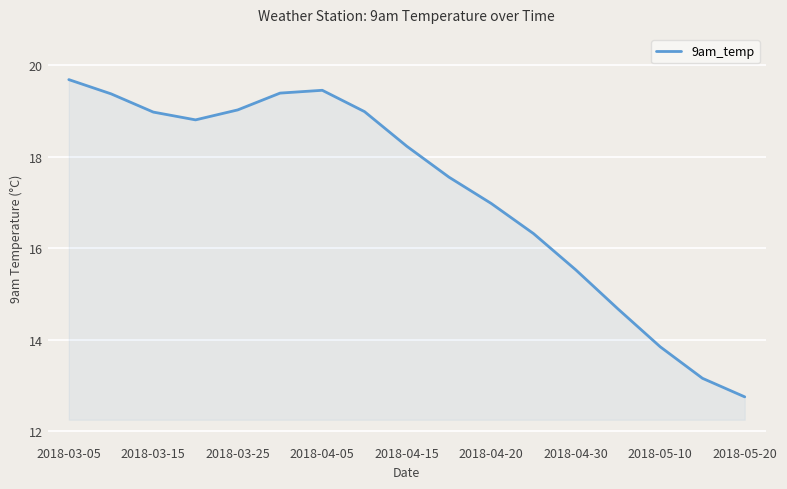

What is the difference between the second highest and second lowest values?

6.3